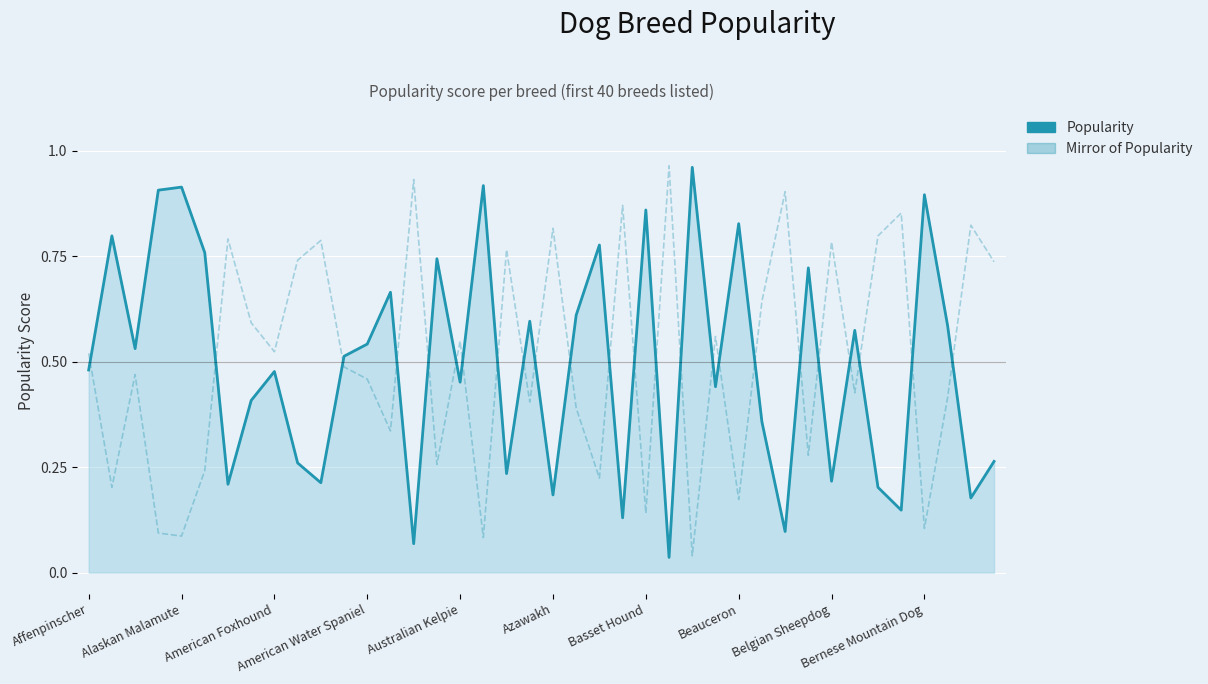

How many interior local peaks does the Popularity series have?

14